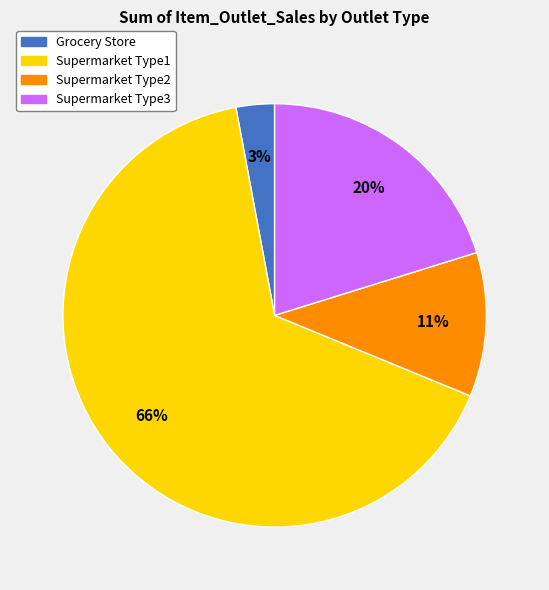

How many slices are in this pie chart?

4